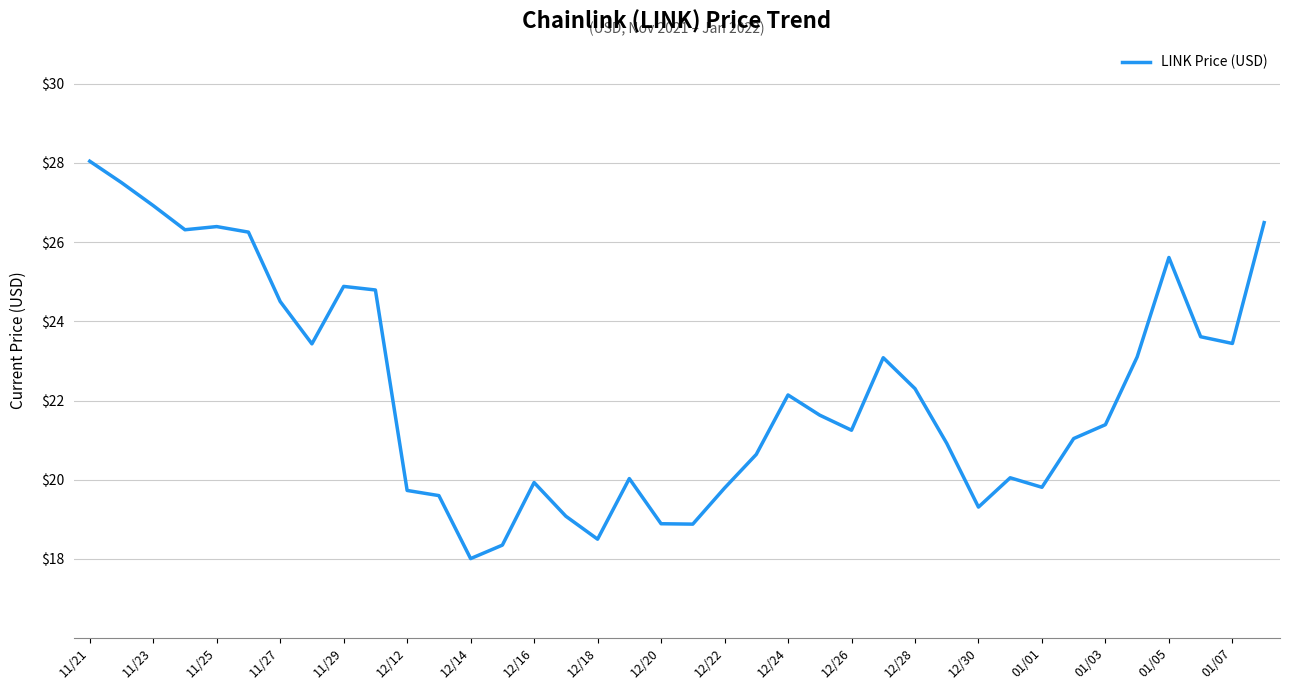

What is the difference between the maximum and minimum values?

10.0